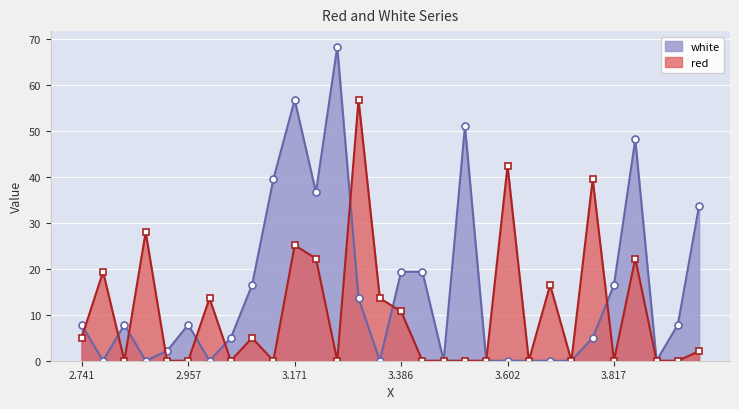

Between 2.8275 and 3.7735, which is larger?

3.7735